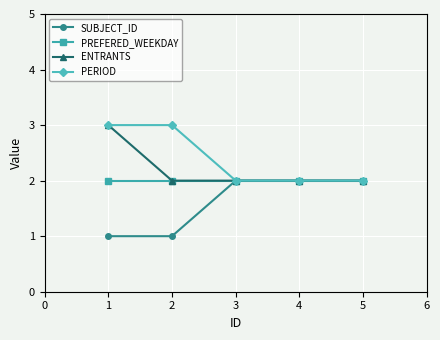

What is the difference between the maximum and minimum values in the SUBJECT_ID series?

1